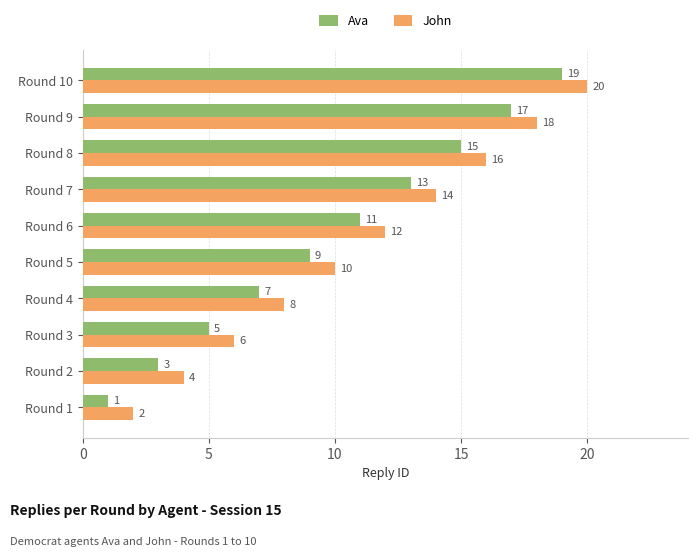

At which label does John reach its peak?

Round 10